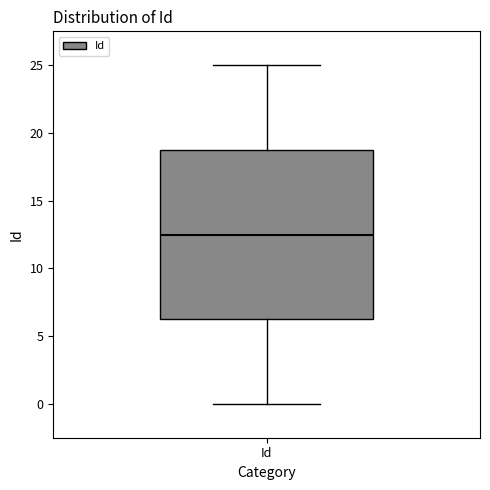

Where is the lower edge of the box for Id on the y-axis? The values are not printed on the chart, so give them approximately, as read against the axis.

6.5